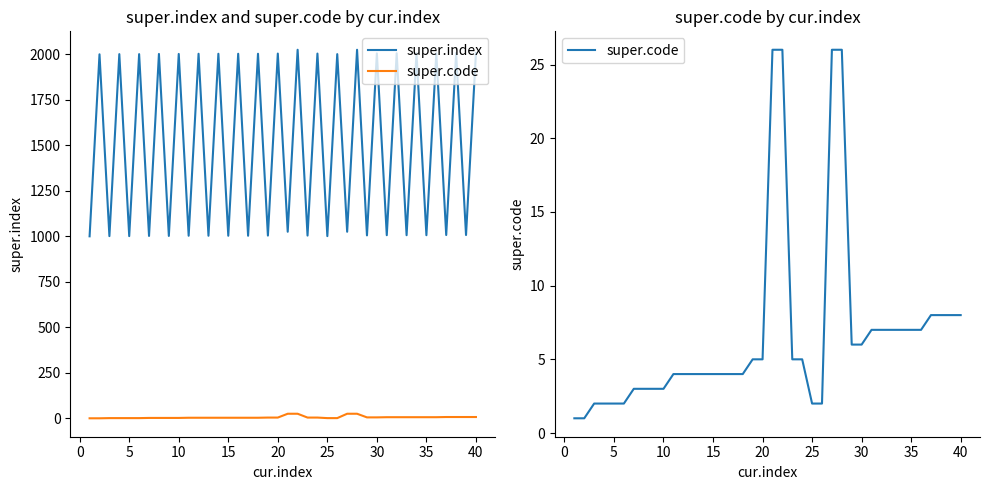

How many values in the super.index series are below 2001?

20